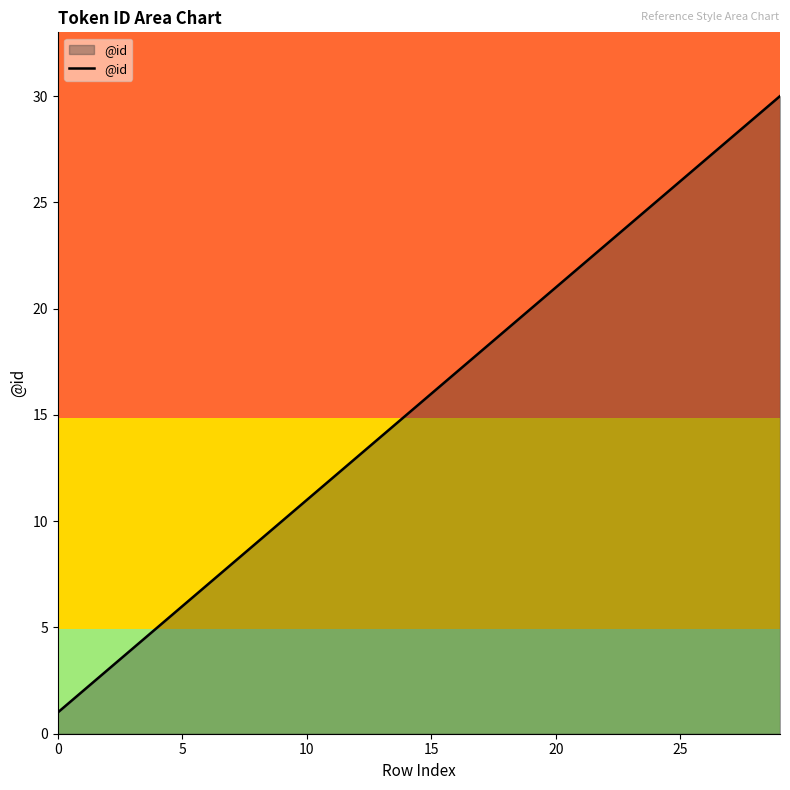

How many values are below 16?

15